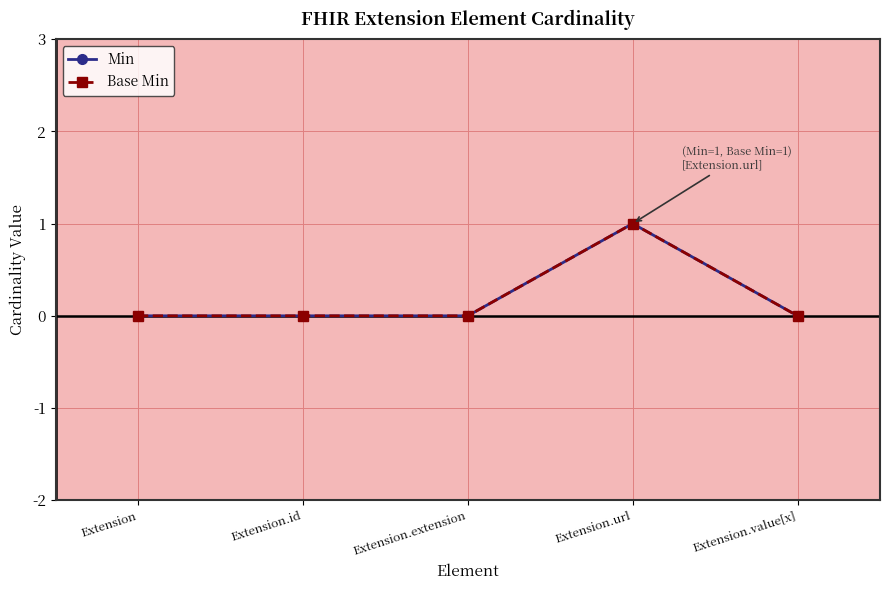

At how many categories does at least one series exceed 0?

1